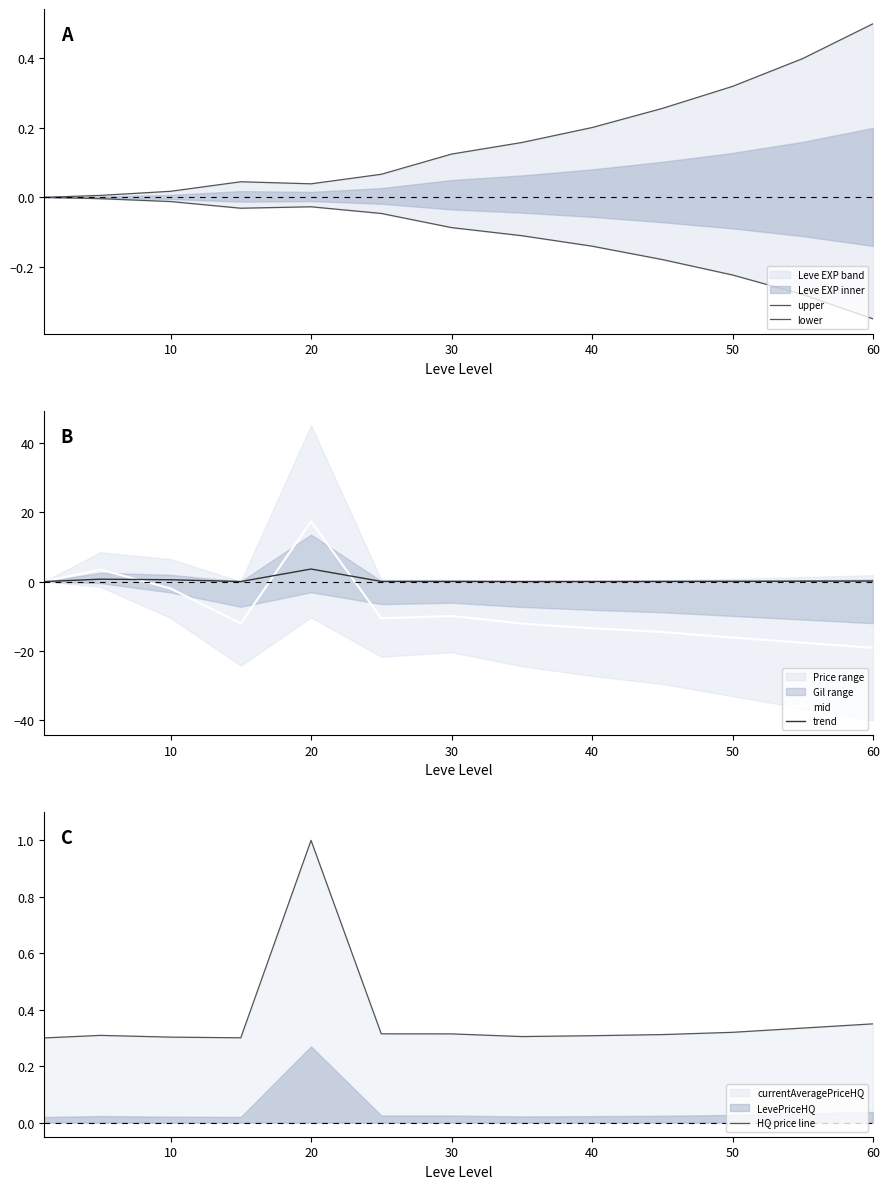

In lower, how many points are lower than both neighbors (excluding endpoints)?

1